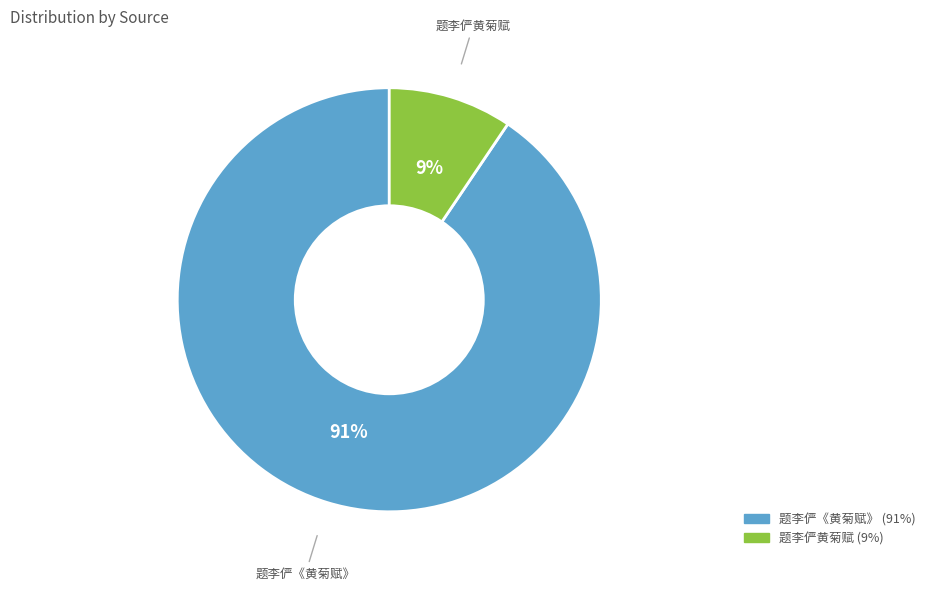

Do 题李俨黄菊赋 and 题李俨《黄菊赋》 together represent more than half of the pie?

Yes